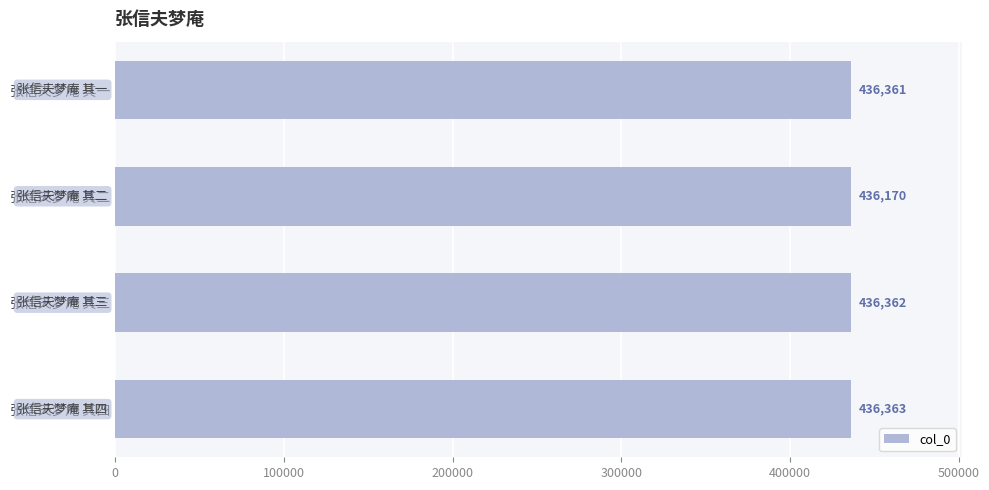

What is the sum of all values?

1745256